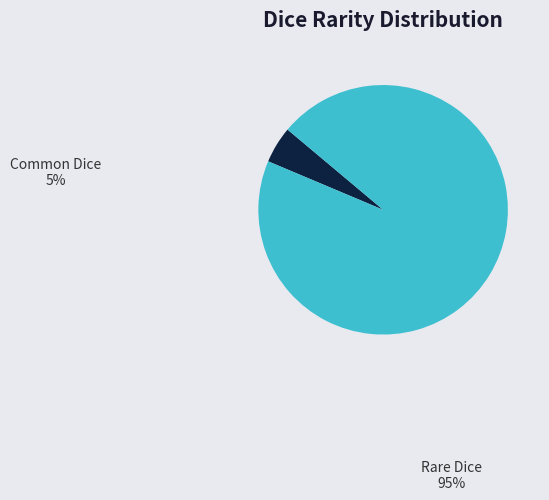

Which slice is the smallest?

Common Dice